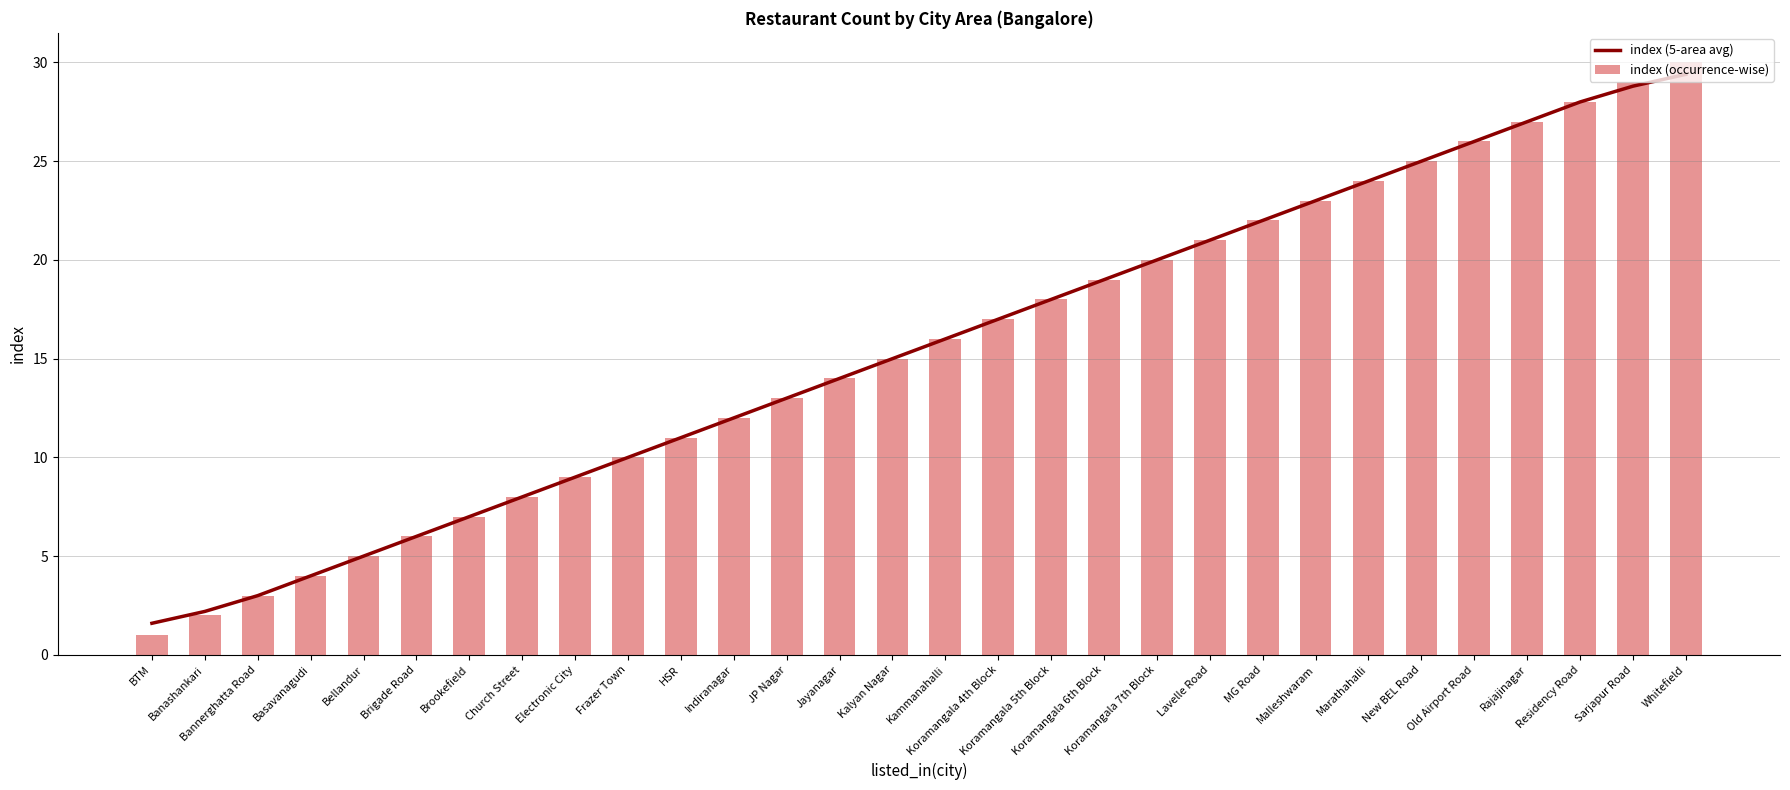

Between HSR and JP Nagar, which series saw the biggest shift?

index (5-area avg)